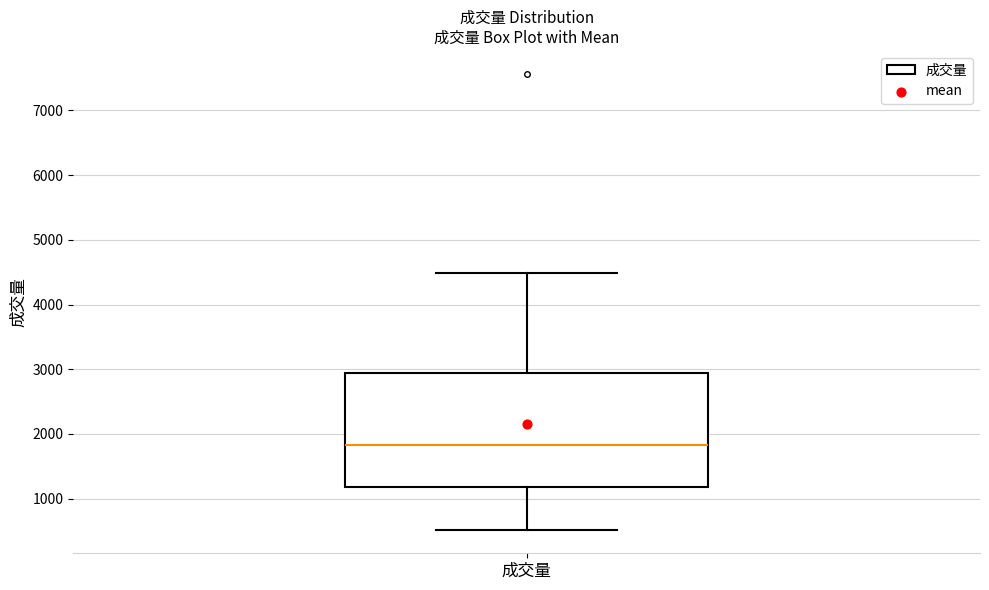

Transcribe this box plot: give where the median line is, the range the box spans, and where the two whiskers end, as read against the y-axis. The values are not printed on the chart, so give them approximately, as read against the axis.

median 1800, box 1200 to 2900, whiskers 500 to 4500